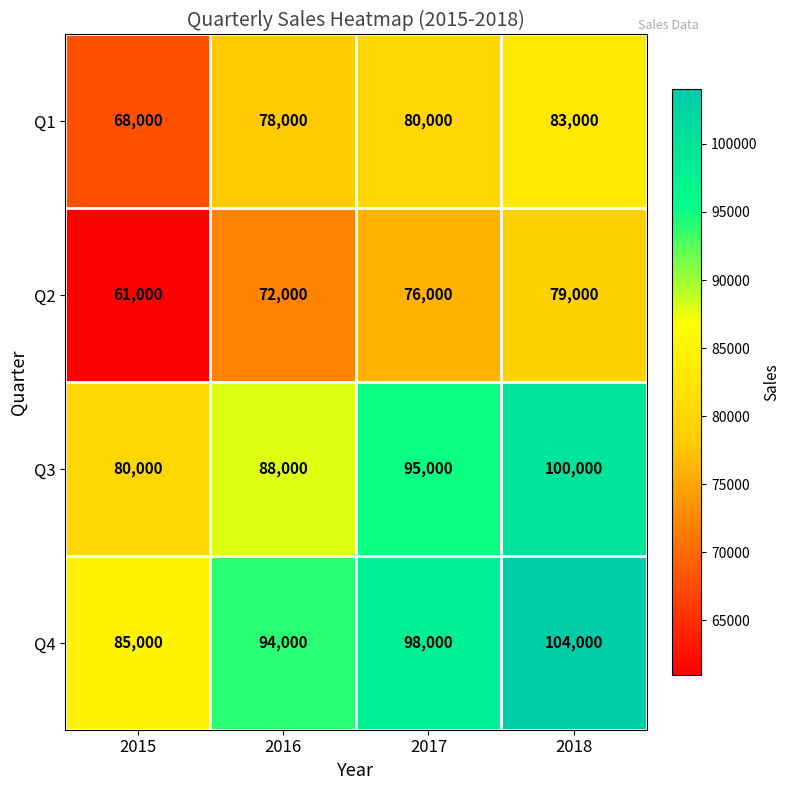

Which series changed the most between 2017 and 2018?

Q4